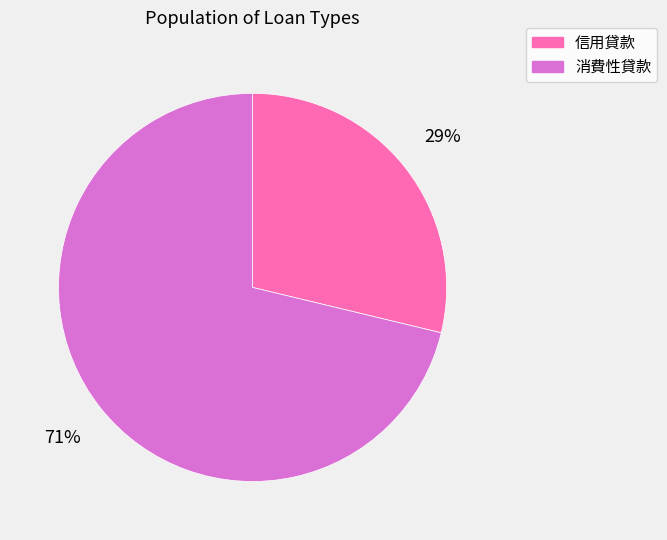

Which has a higher value, 消費性貸款 or 信用貸款?

消費性貸款